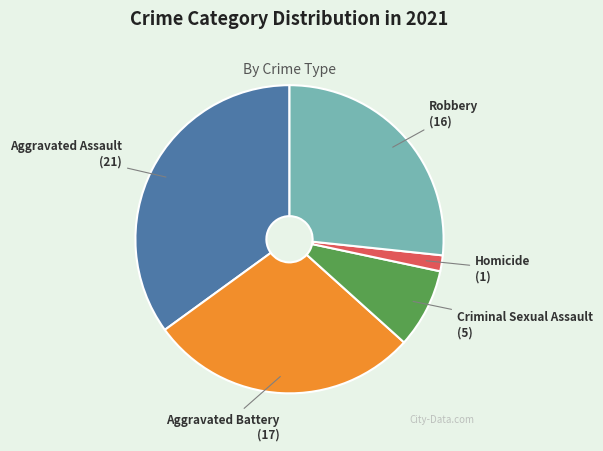

Which slice is the smallest?

Homicide